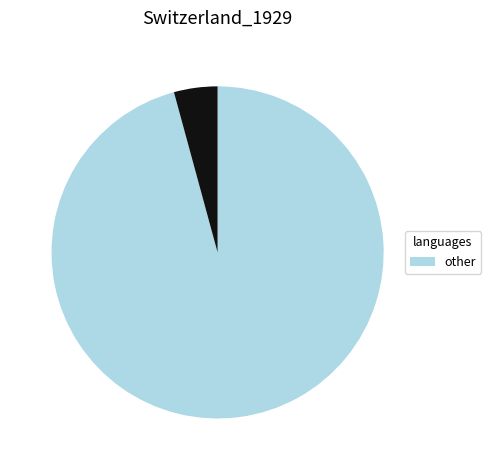

Is there a majority slice in this chart?

Yes